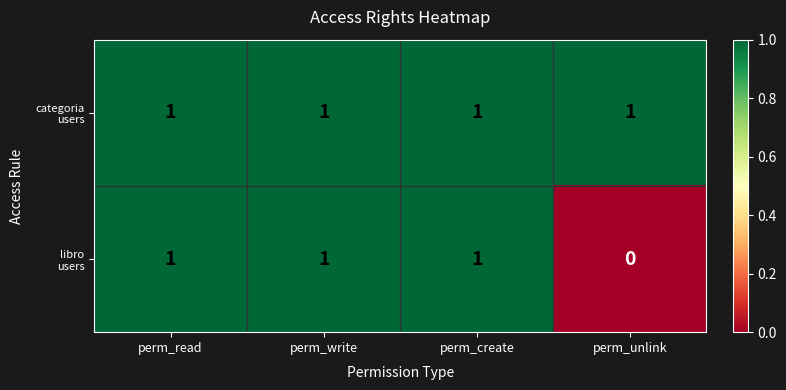

At how many categories does at least one series exceed 0?

4